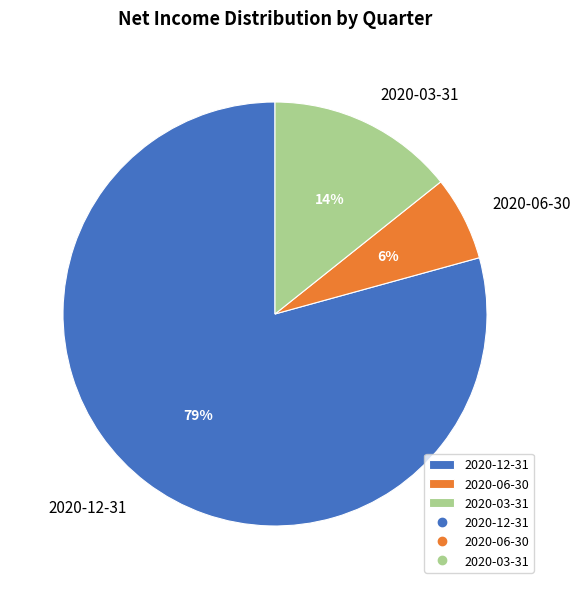

Count the number of slices in the pie.

3